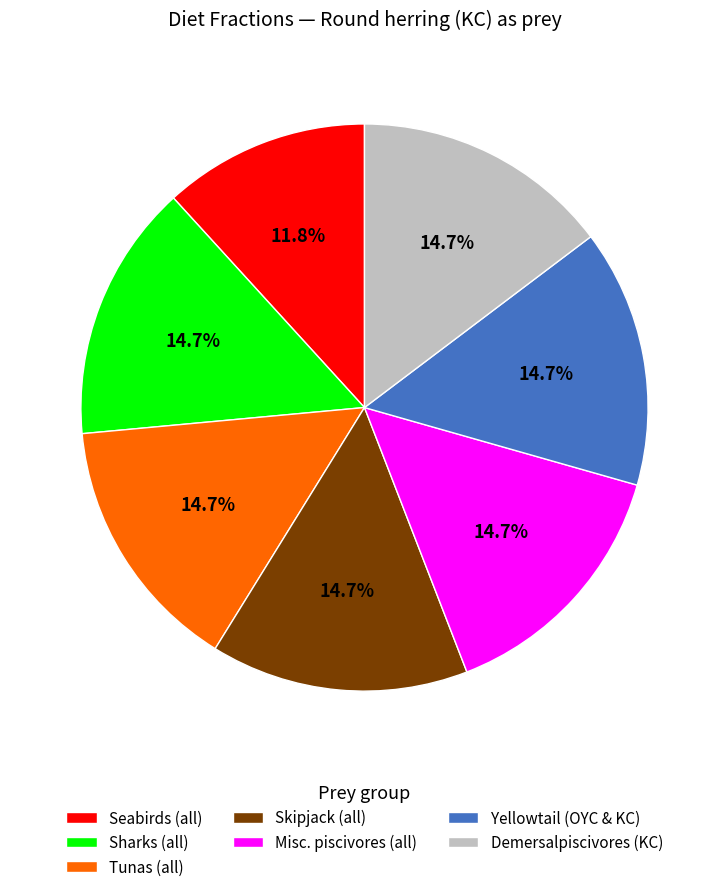

What percentage do Tunas (all) and Skipjack (all) together represent?

29.4%